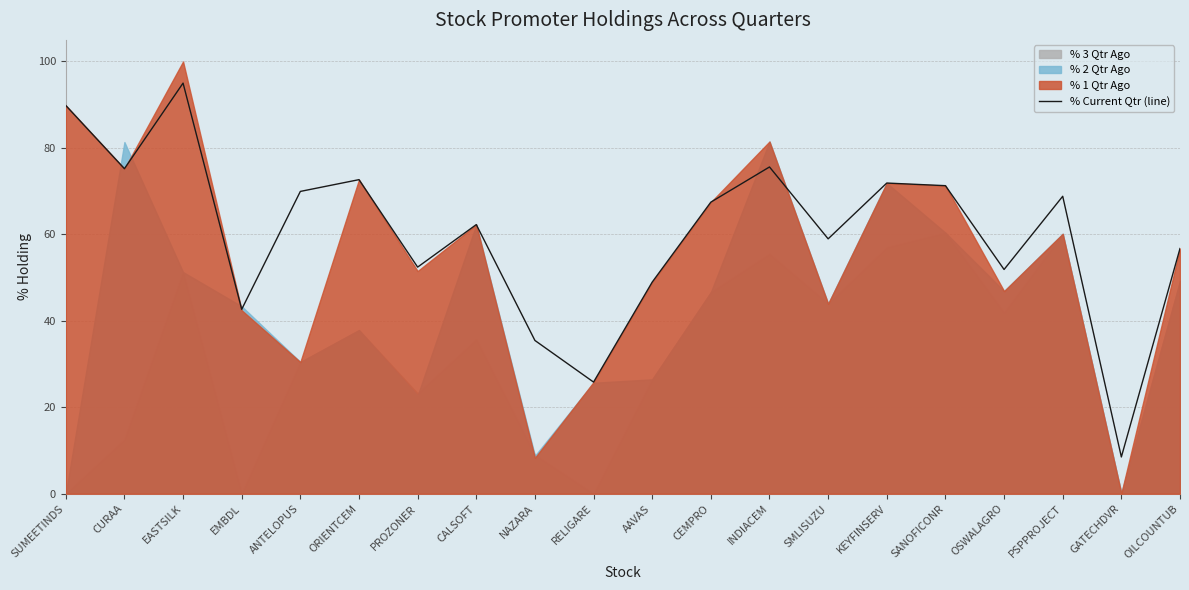

Read the value at SMLISUZU.

59.0